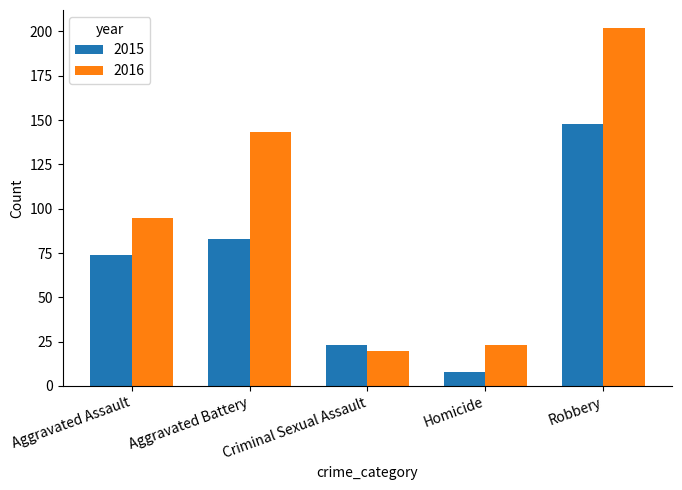

What value does the 2016 series have at Robbery, to the nearest 10?

200